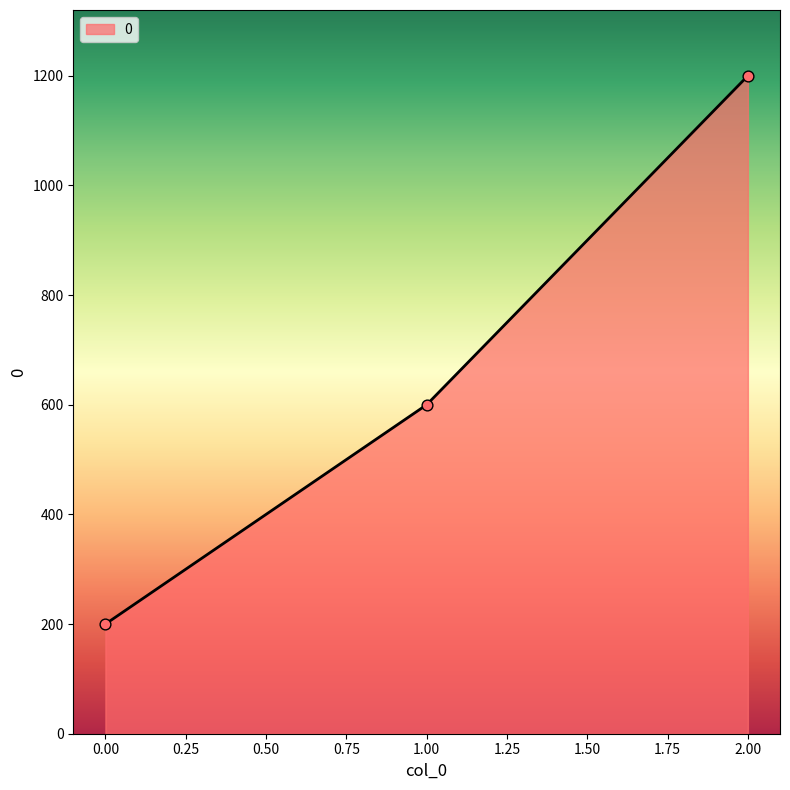

What is the change in value from 1.00 to 2.00?

+600